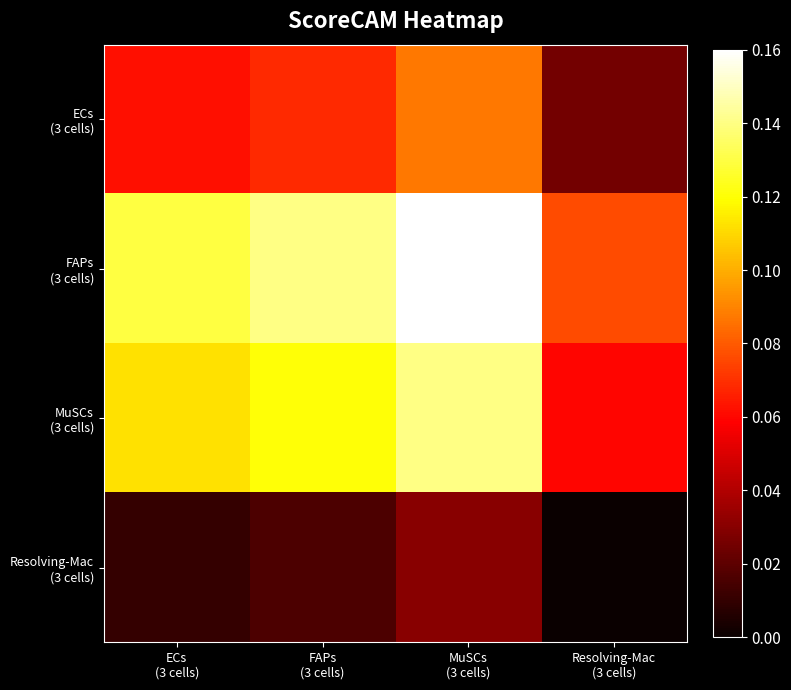

Between FAPs
(3 cells) and MuSCs
(3 cells), which is larger?

MuSCs
(3 cells)